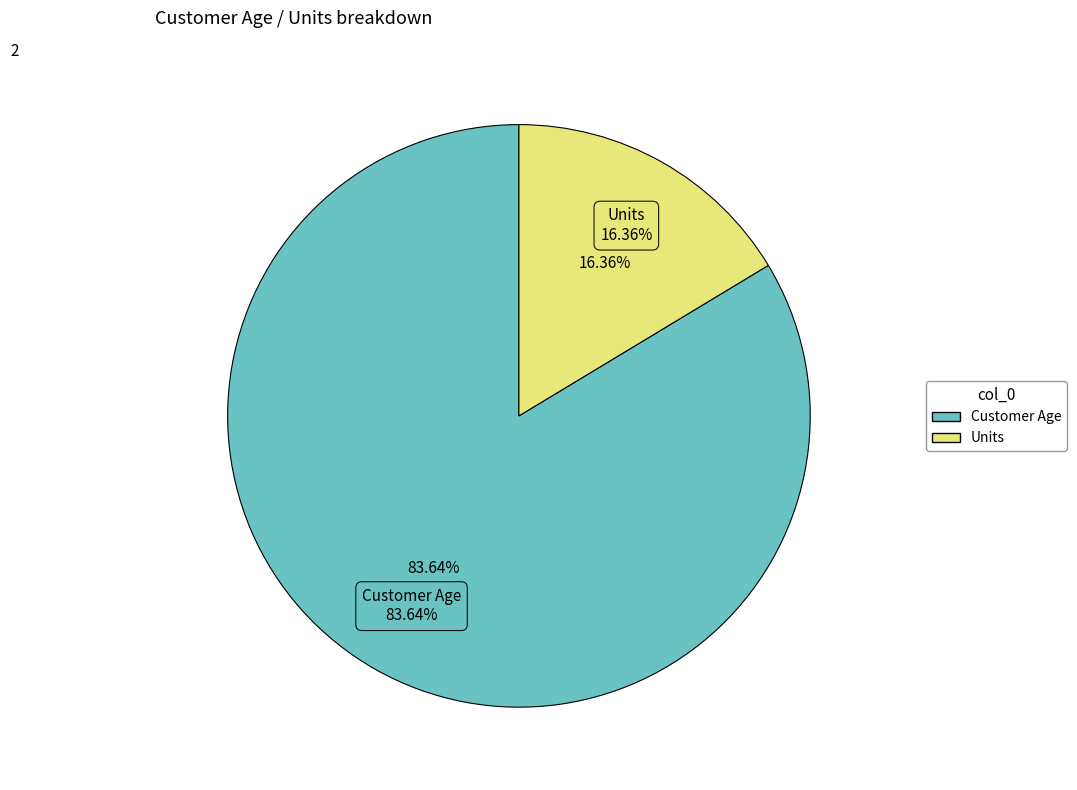

Combined, what portion of the pie is Units and Customer Age?

100.0%